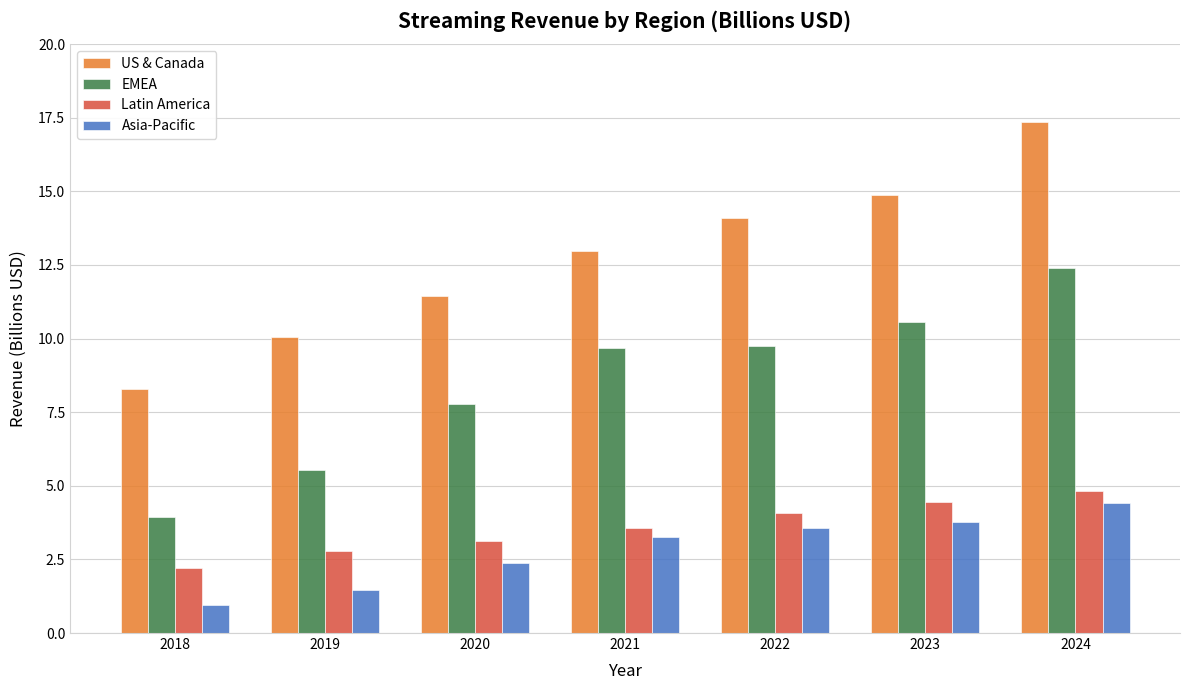

Is the value of Latin America at 2018 greater than the value of US & Canada at 2022?

No